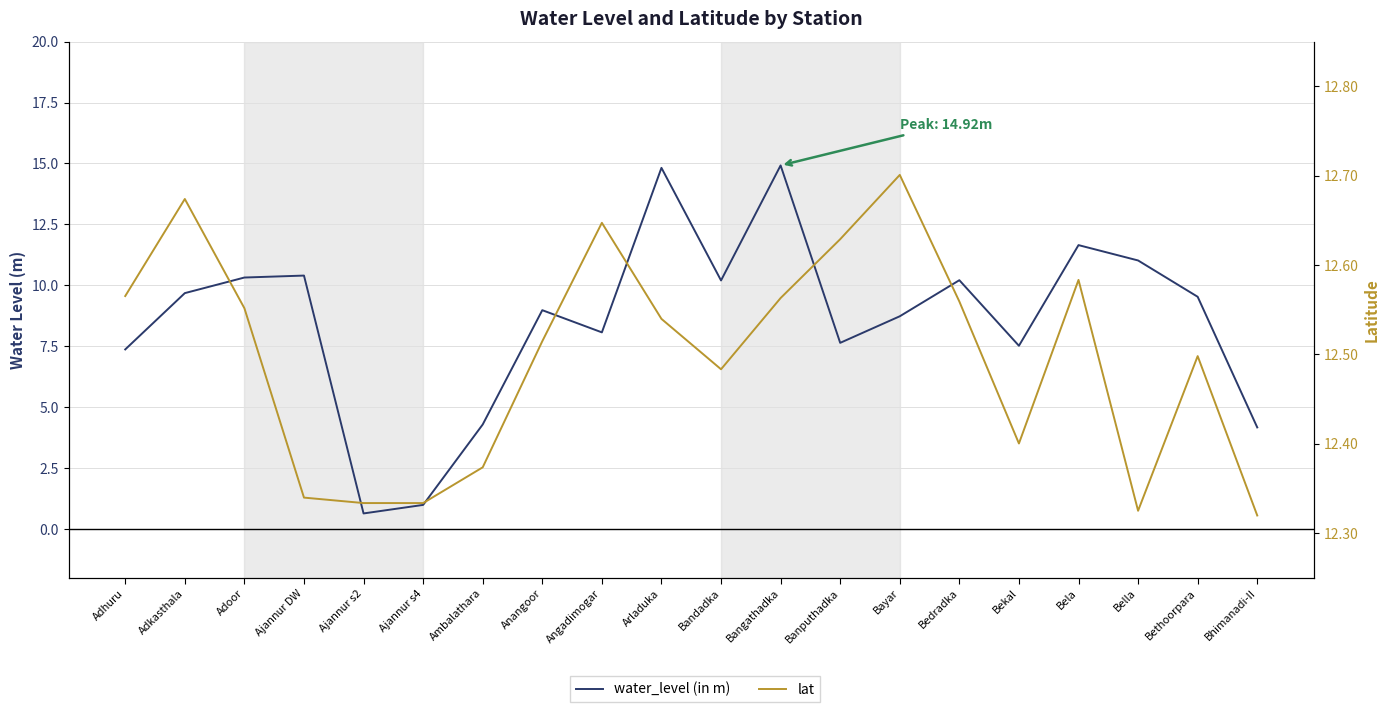

What position from the right is Adoor?

18